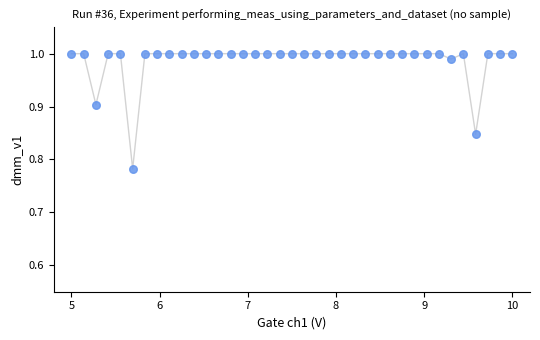

What is the range of X values (max minus min)?

5.0